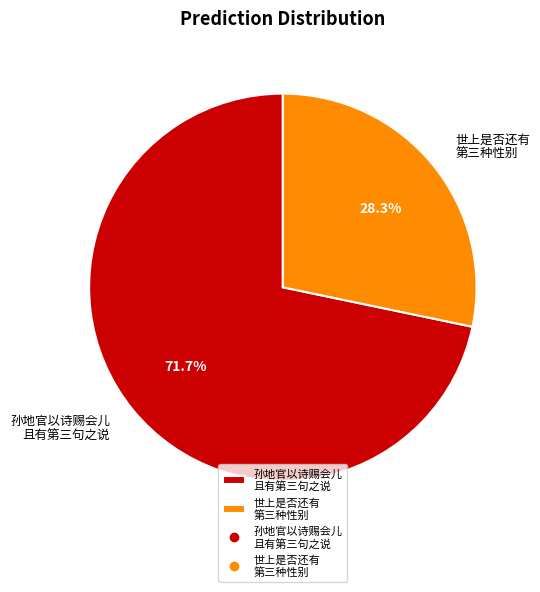

To the nearest percent, what is the average slice percentage?

50%